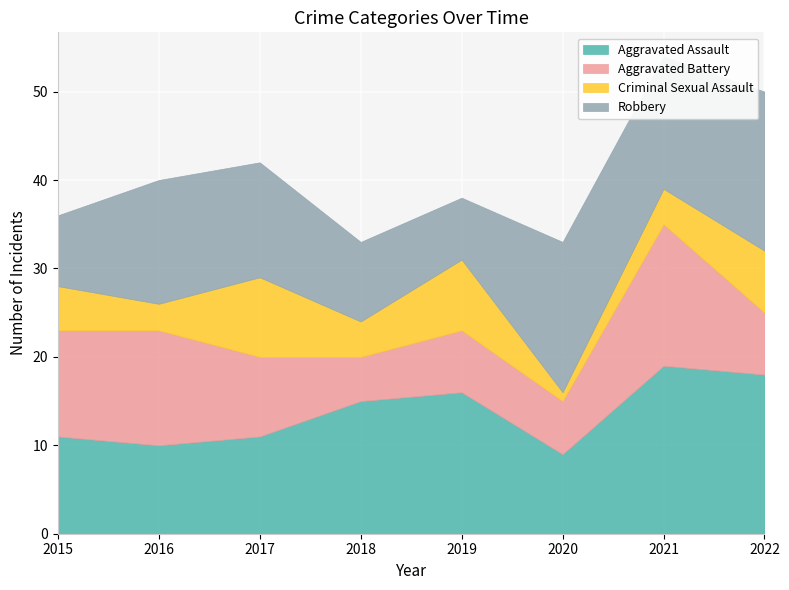

Is the value of Robbery at 2022 greater than the value of Aggravated Assault at 2021?

No